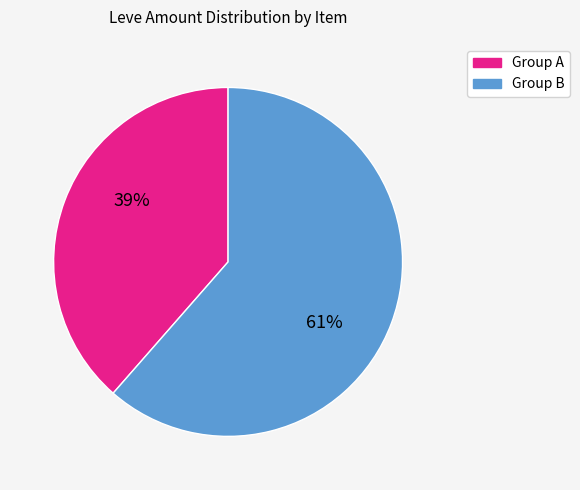

Which category has the biggest portion of the pie?

Group B